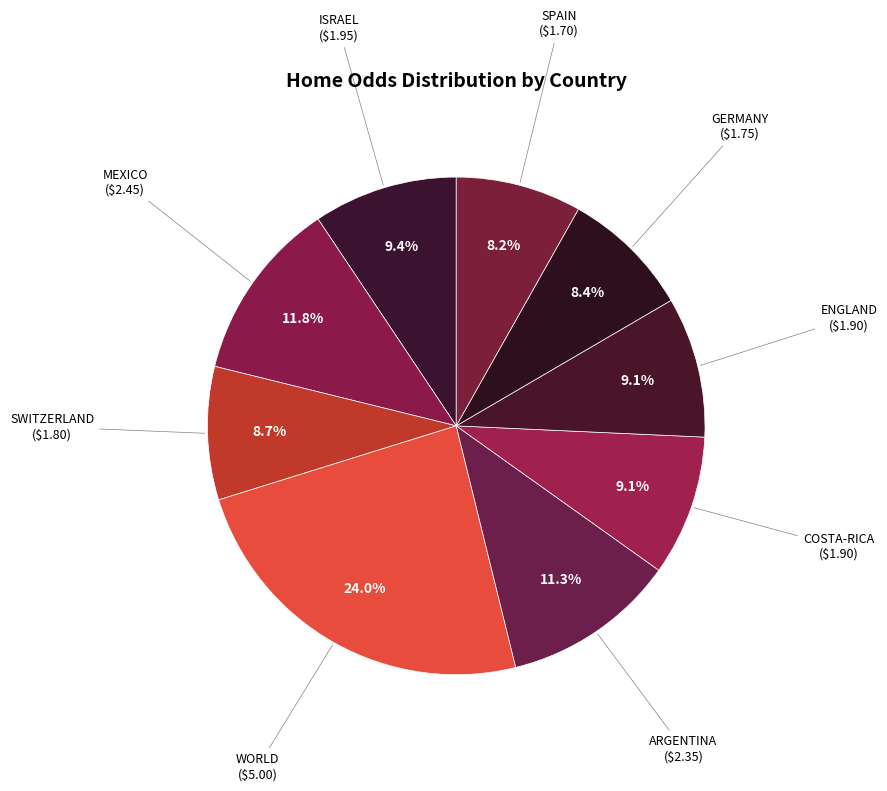

To the nearest percent, what is the difference between the largest and smallest slice percentages?

16%